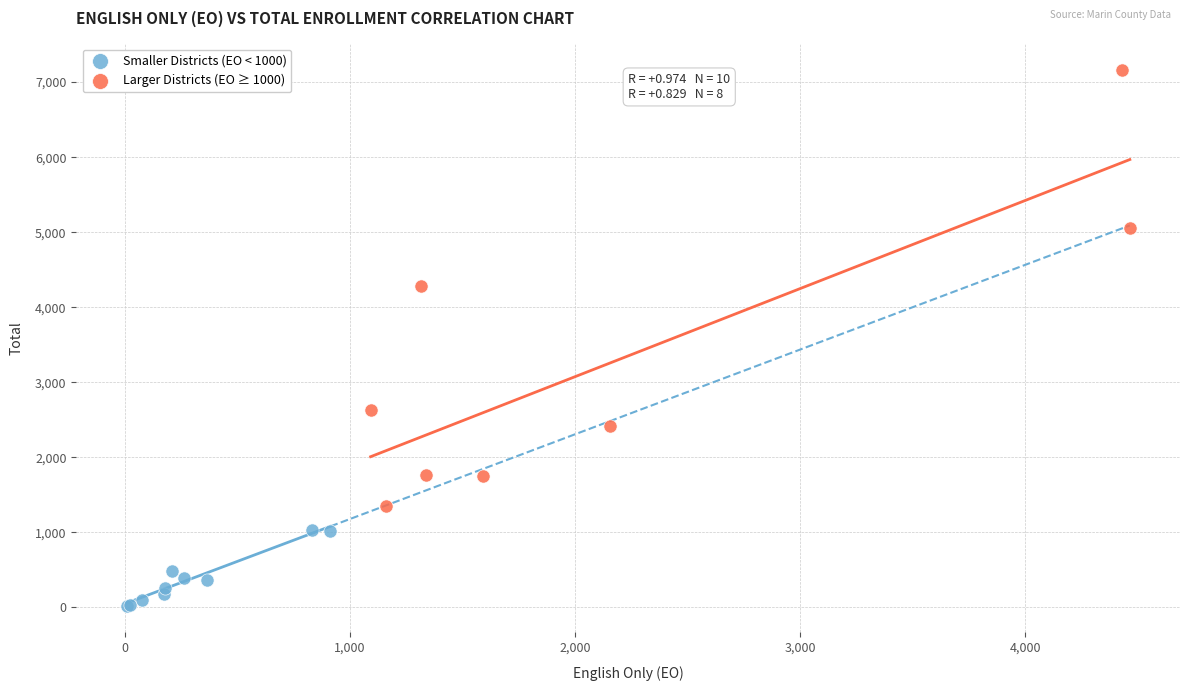

Which series has the largest Y range (max minus min)?

Larger Districts (EO ≥ 1000)